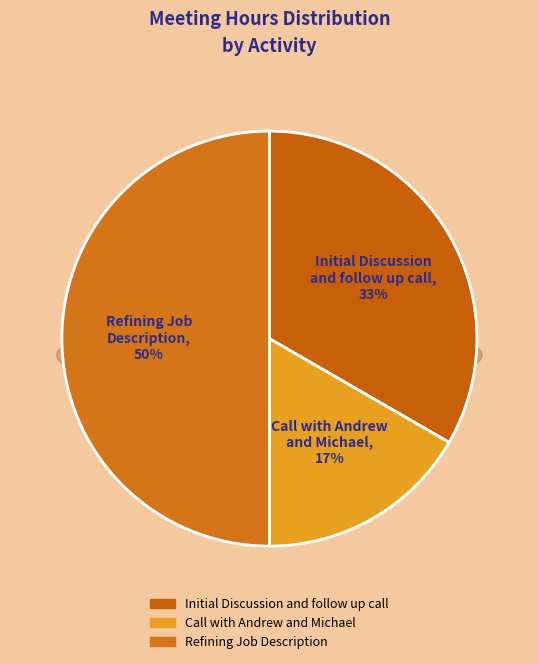

To the nearest percent, what portion does Initial Discussion and follow up call represent?

33%